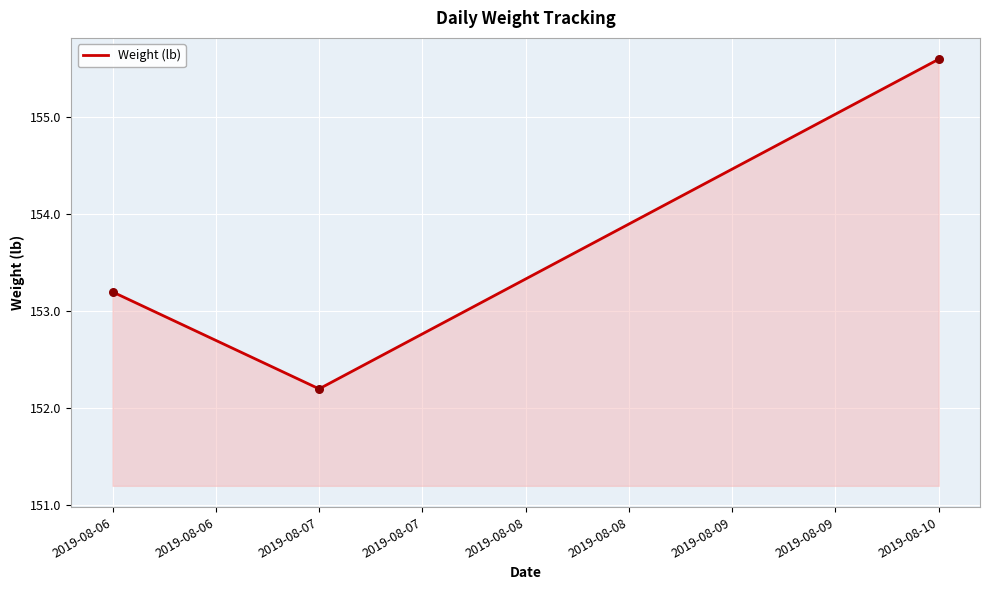

Which has a higher value, 2019-08-06 or 2019-08-07?

2019-08-06